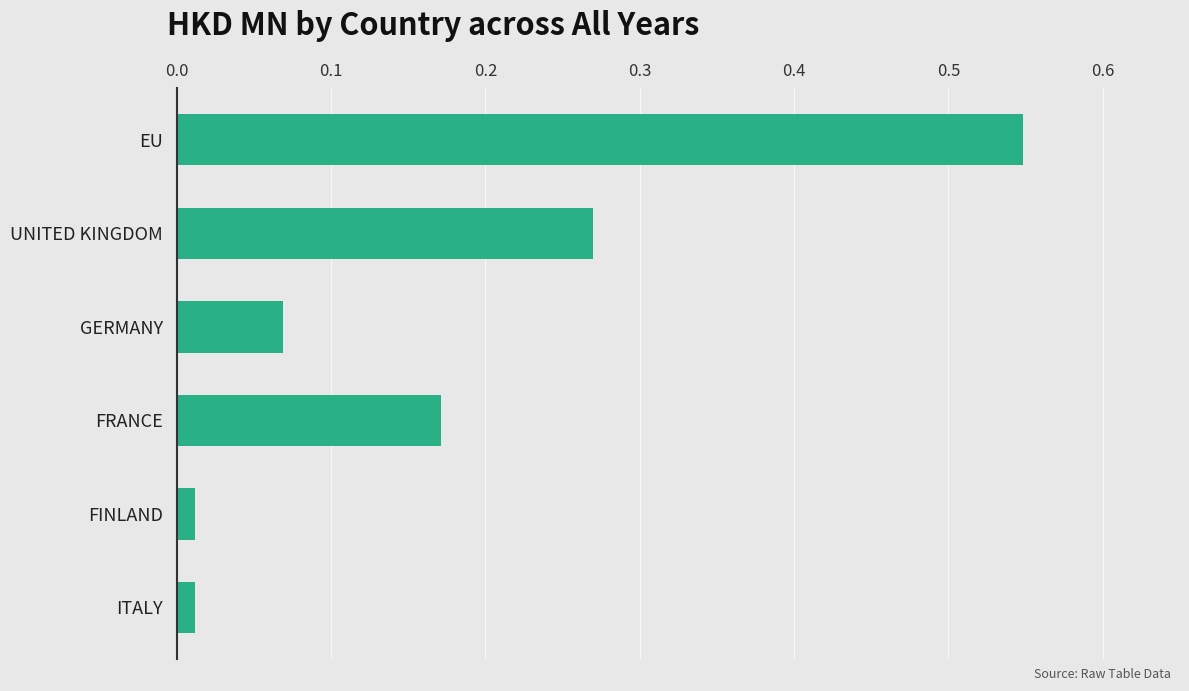

What is the sum of the values at FRANCE and UNITED KINGDOM?

0.4